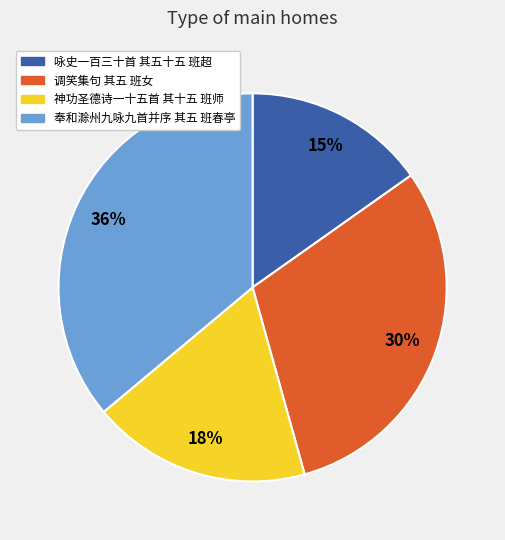

Is 调笑集句 其五 班女 the majority of the pie?

No